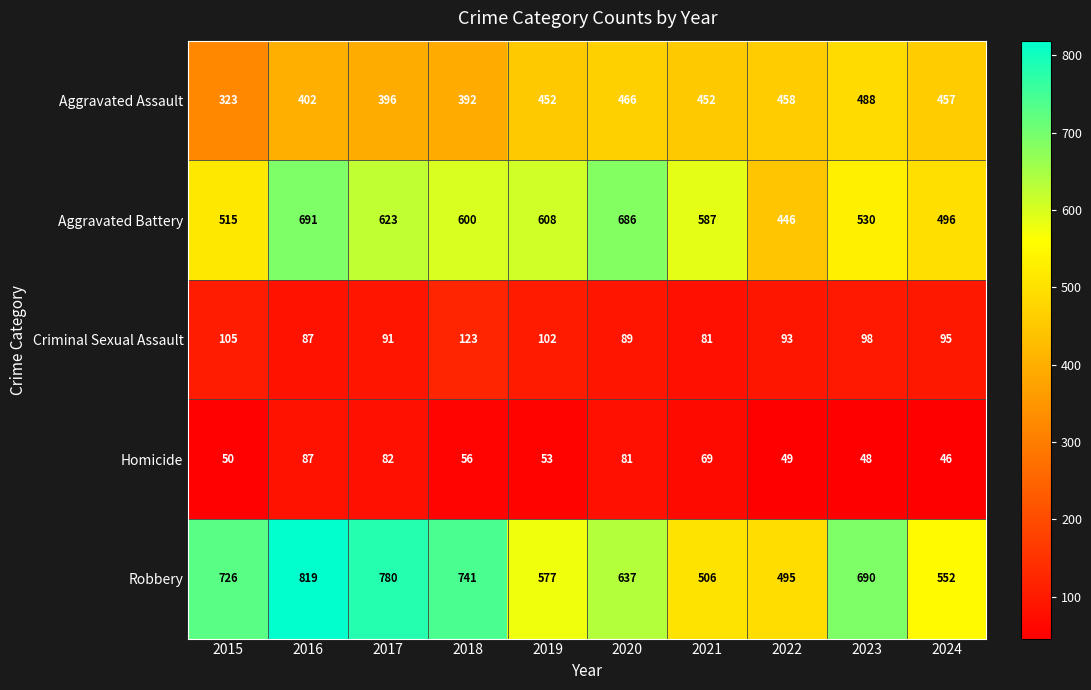

Which series changed the most between 2015 and 2021?

Robbery